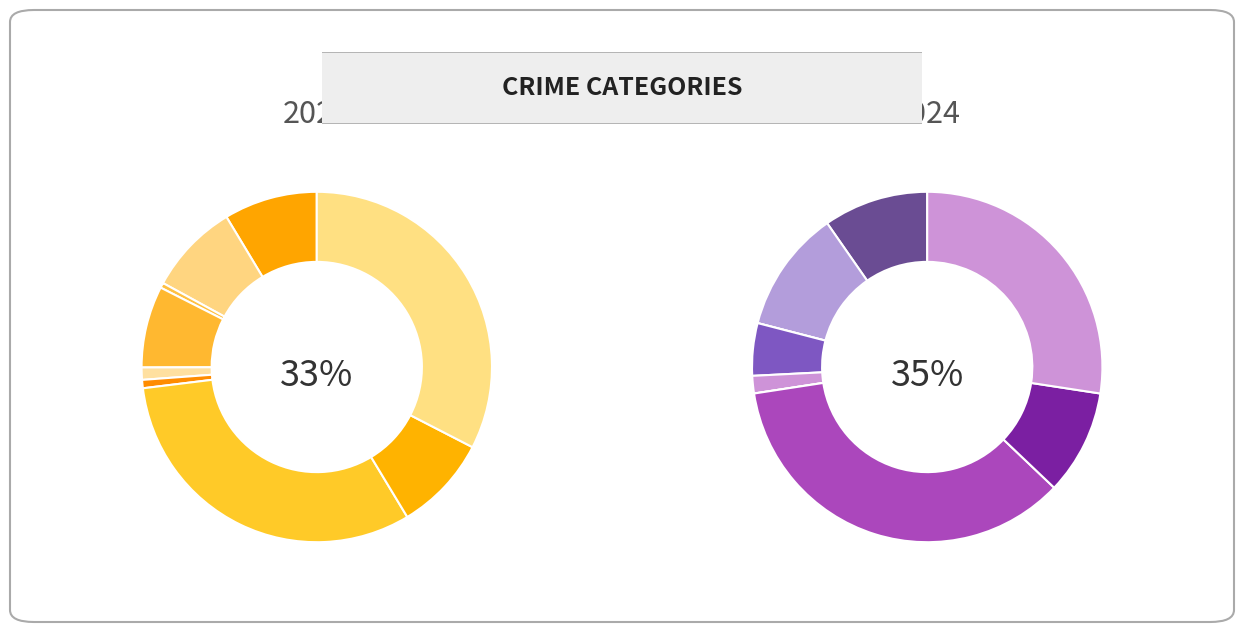

Rank the series by their average value, from highest to lowest.

values_2023, values_2024